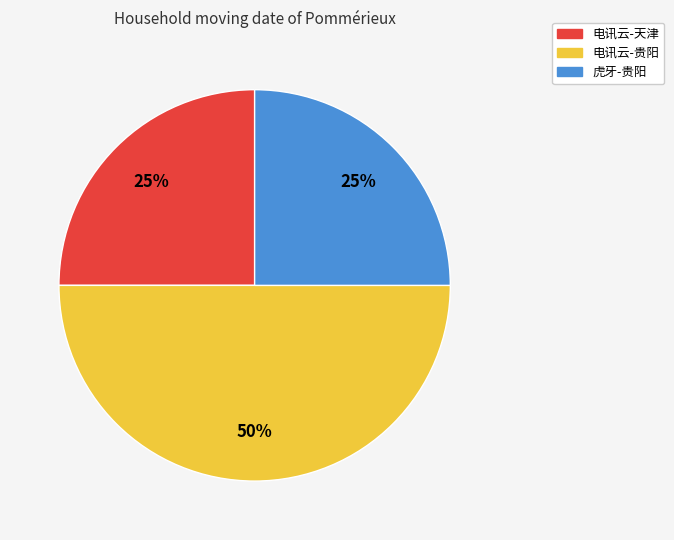

Does 虎牙-贵阳 represent more than half of the total?

No